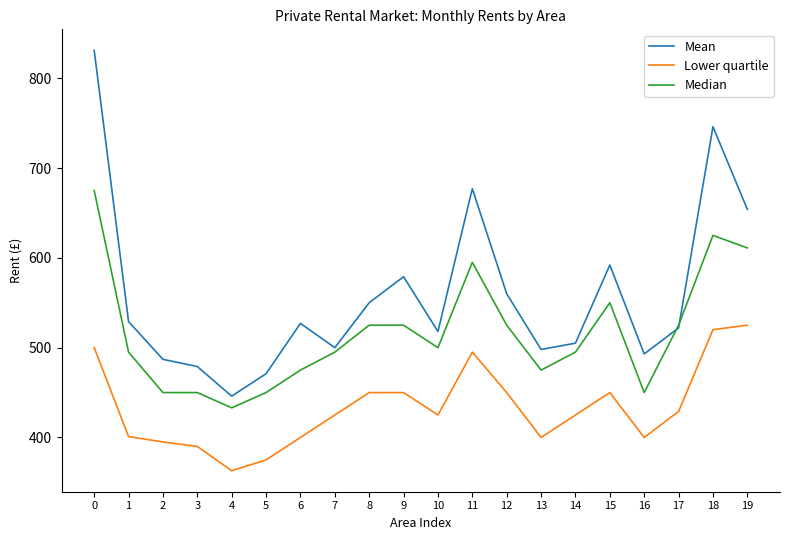

At 8, list the series in order from smallest to largest.

Lower quartile, Median, Mean